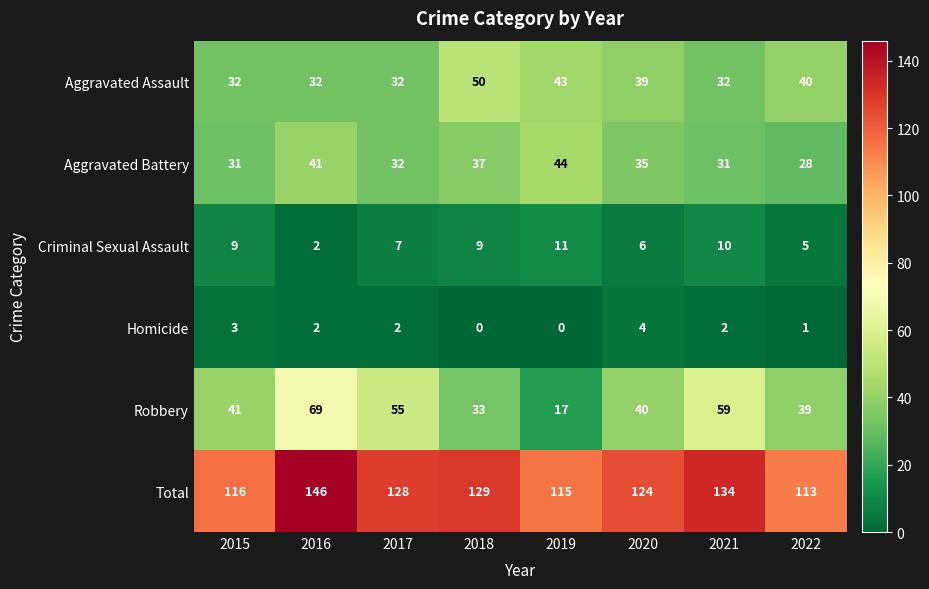

Is it true that Aggravated Assault equals 32 at 2021?

True